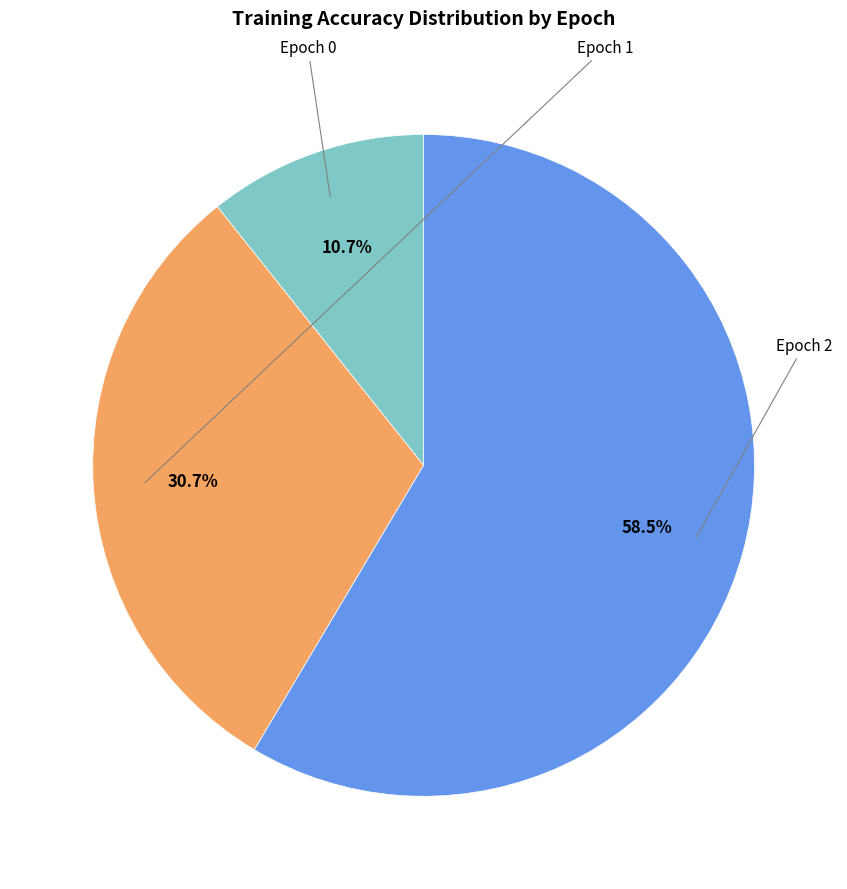

Is there any slice that represents more than half of the pie?

Yes